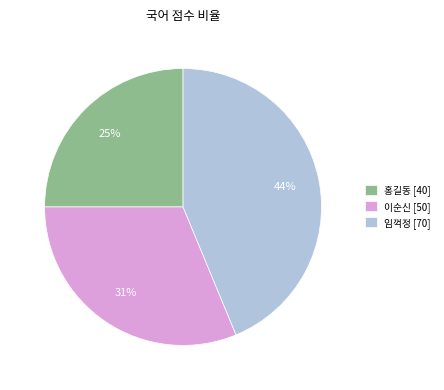

Combined, do 이순신 [50] and 홍길동 [40] account for over 50%?

Yes